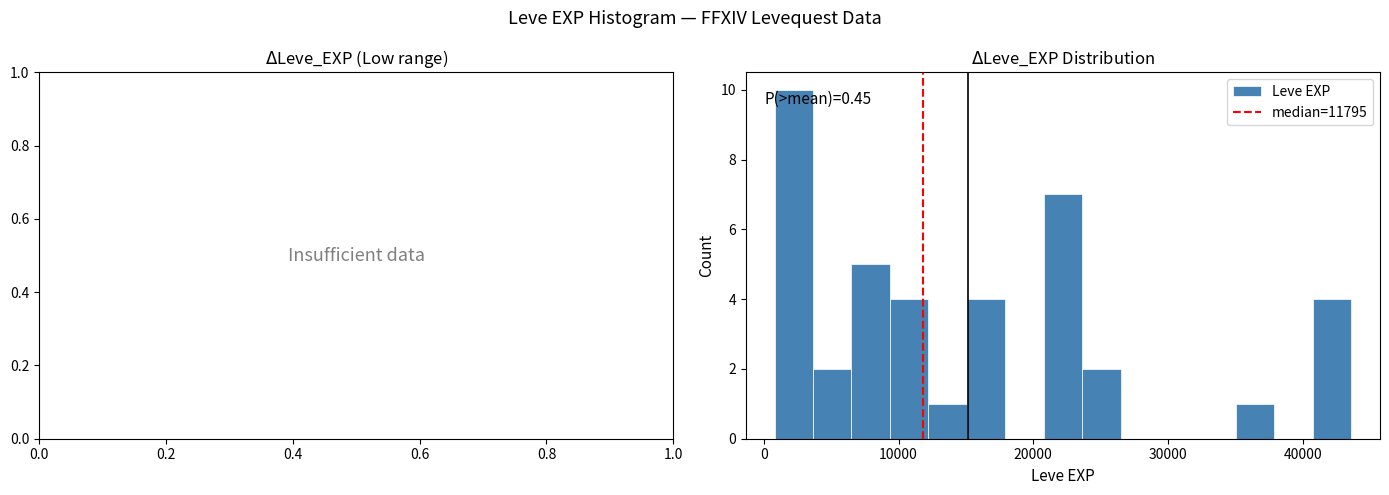

Around what value on the x-axis is the tallest bar? Give the approximate position of its centre, as read against the axis.

2000